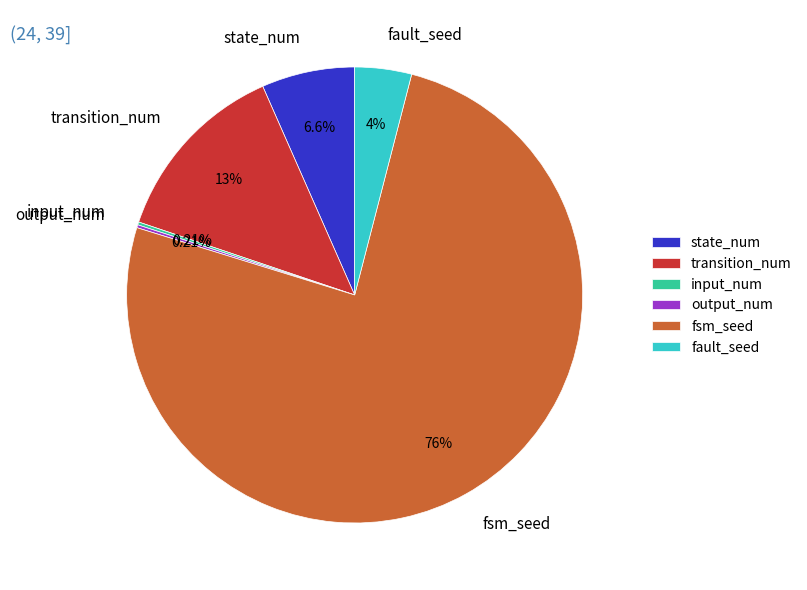

Combined, do transition_num and fsm_seed account for over 50%?

Yes